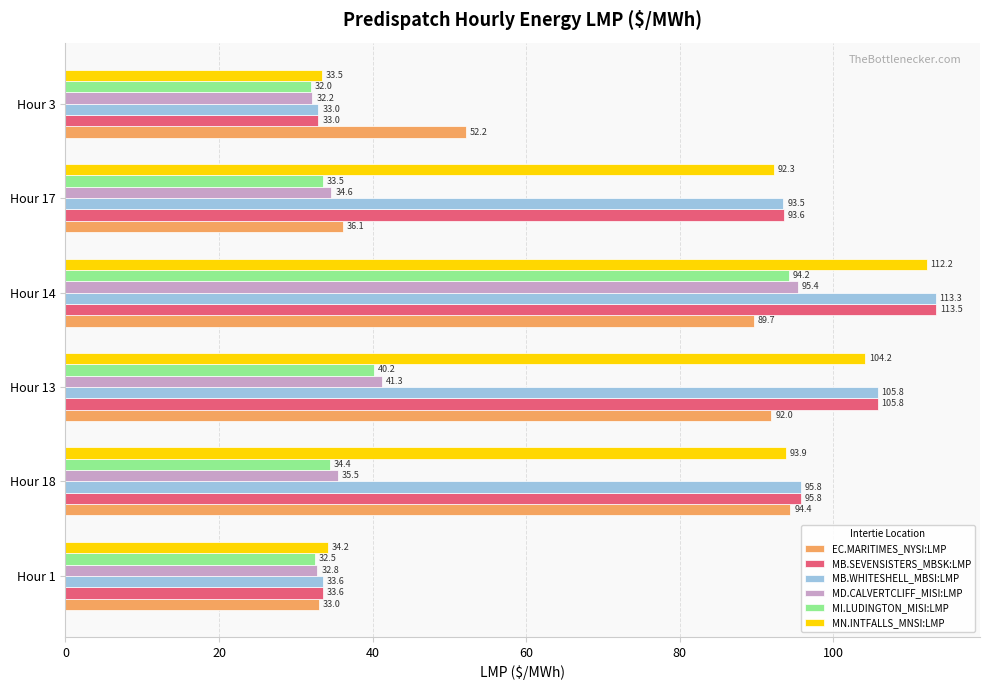

Rank the series by their maximum value, from highest to lowest.

MB.SEVENSISTERS_MBSK:LMP, MB.WHITESHELL_MBSI:LMP, MN.INTFALLS_MNSI:LMP, MD.CALVERTCLIFF_MISI:LMP, EC.MARITIMES_NYSI:LMP, MI.LUDINGTON_MISI:LMP